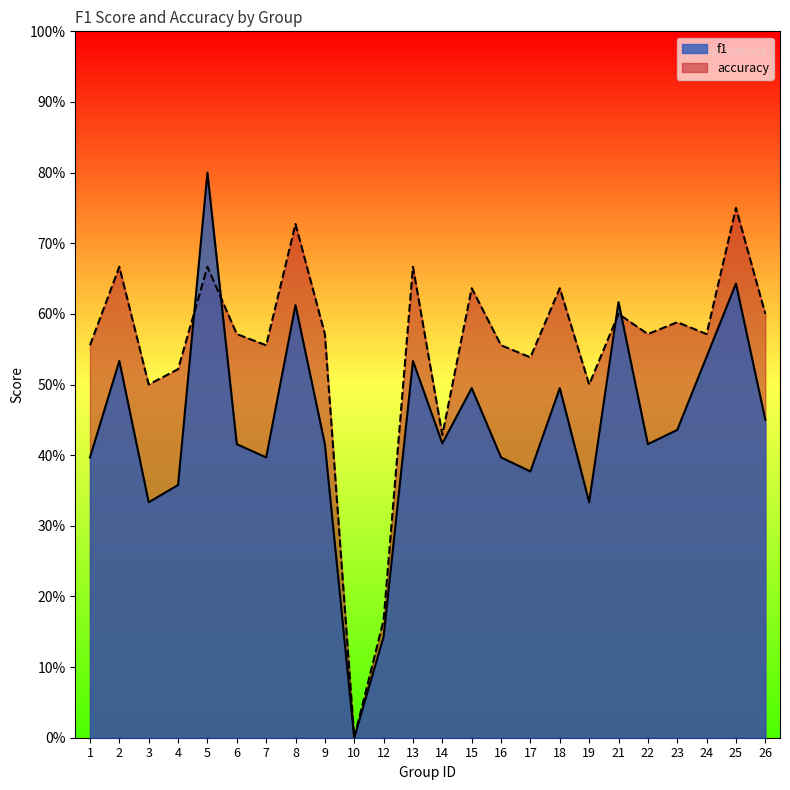

Rank the series by their maximum value, from highest to lowest.

f1, accuracy